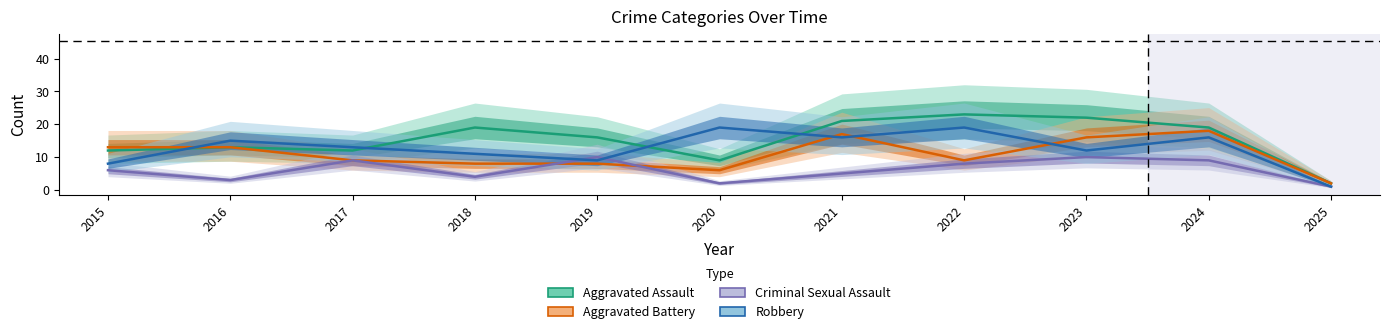

In Aggravated Assault, how many points are lower than both neighbors (excluding endpoints)?

2